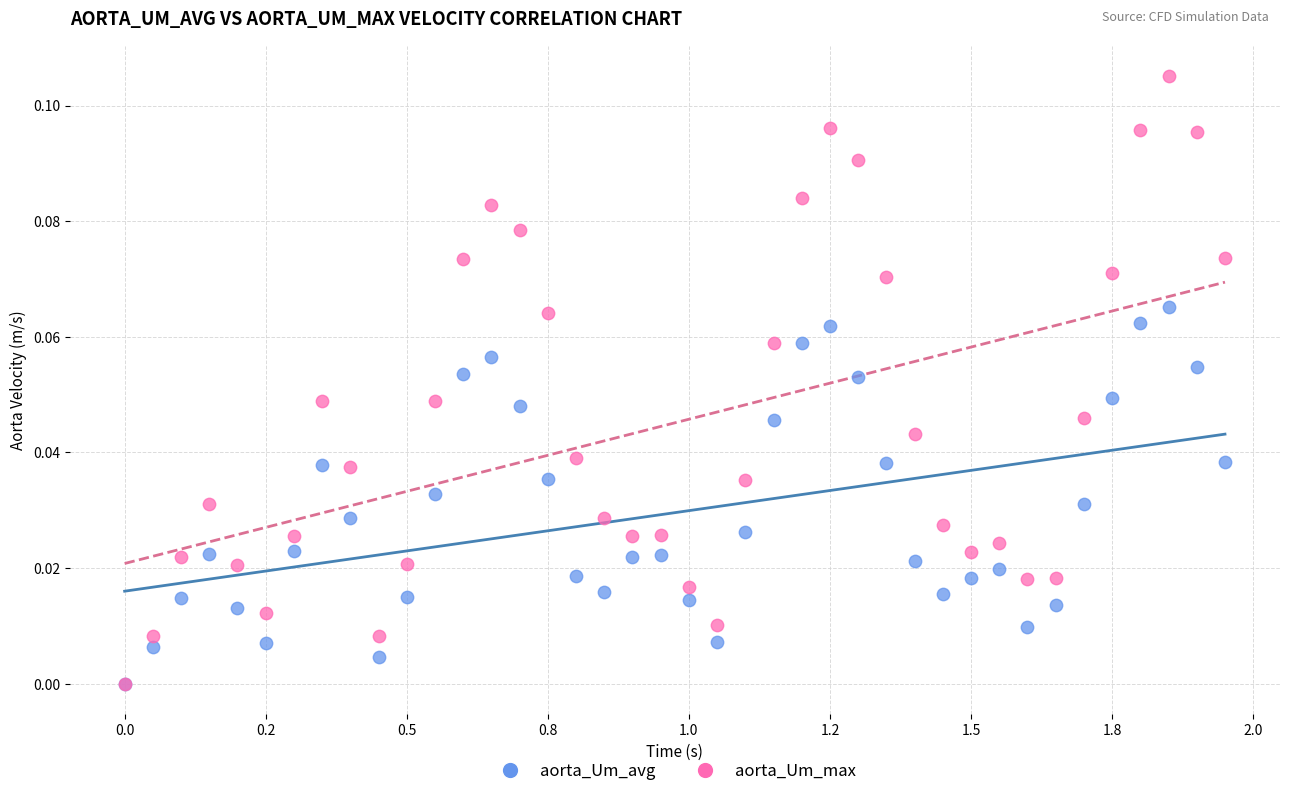

What are all the series names shown in the legend?

aorta_Um_avg, aorta_Um_max